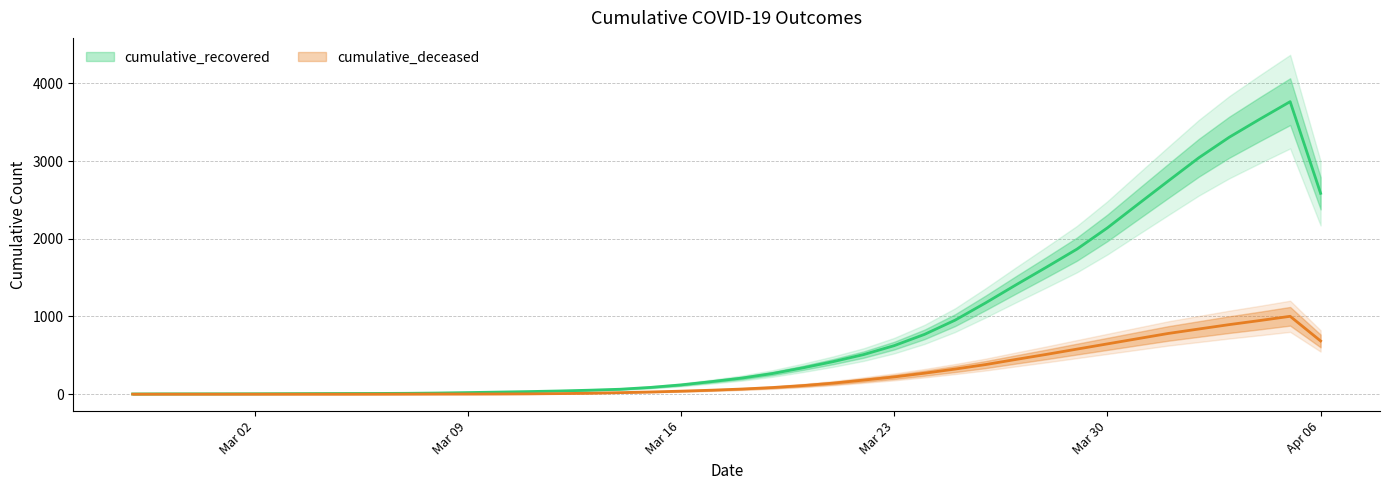

Rank the series at 2020-04-01 from lowest to highest value.

cumulative_deceased, cumulative_recovered